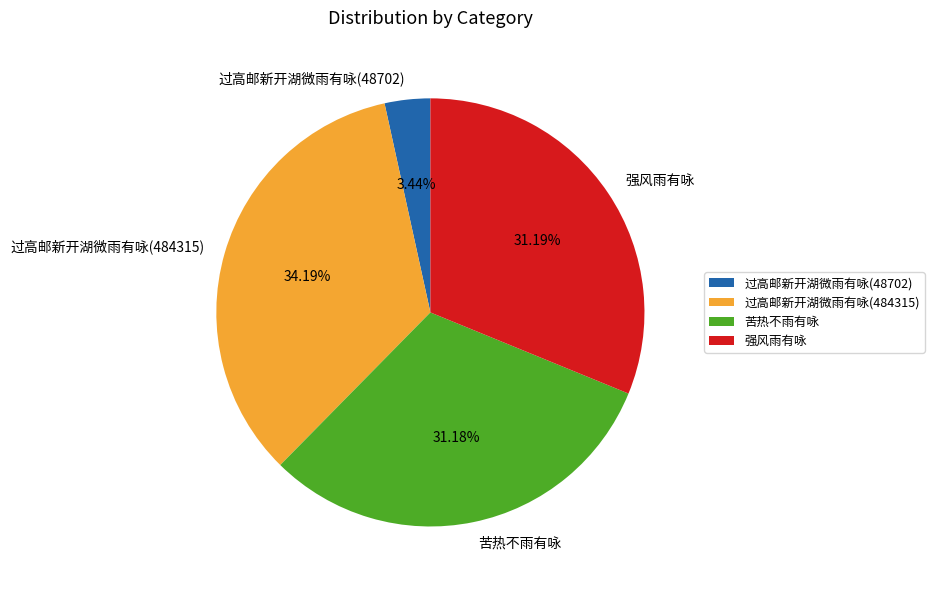

What percentage is the 强风雨有咏 slice, to the nearest percent?

31%